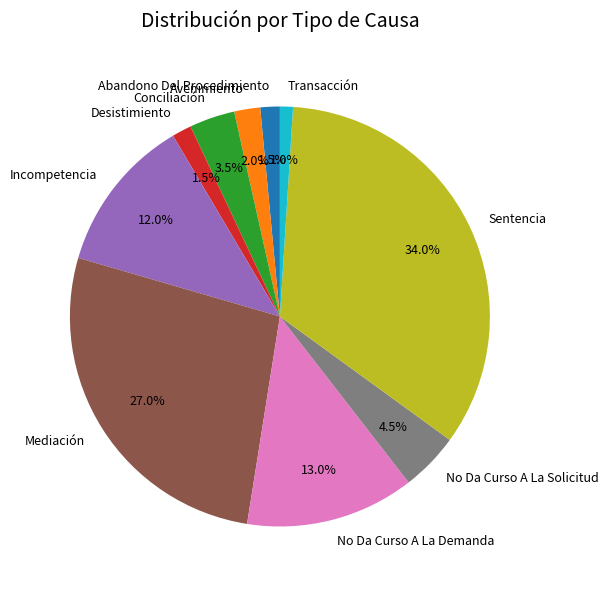

How many segments does this pie chart have?

10